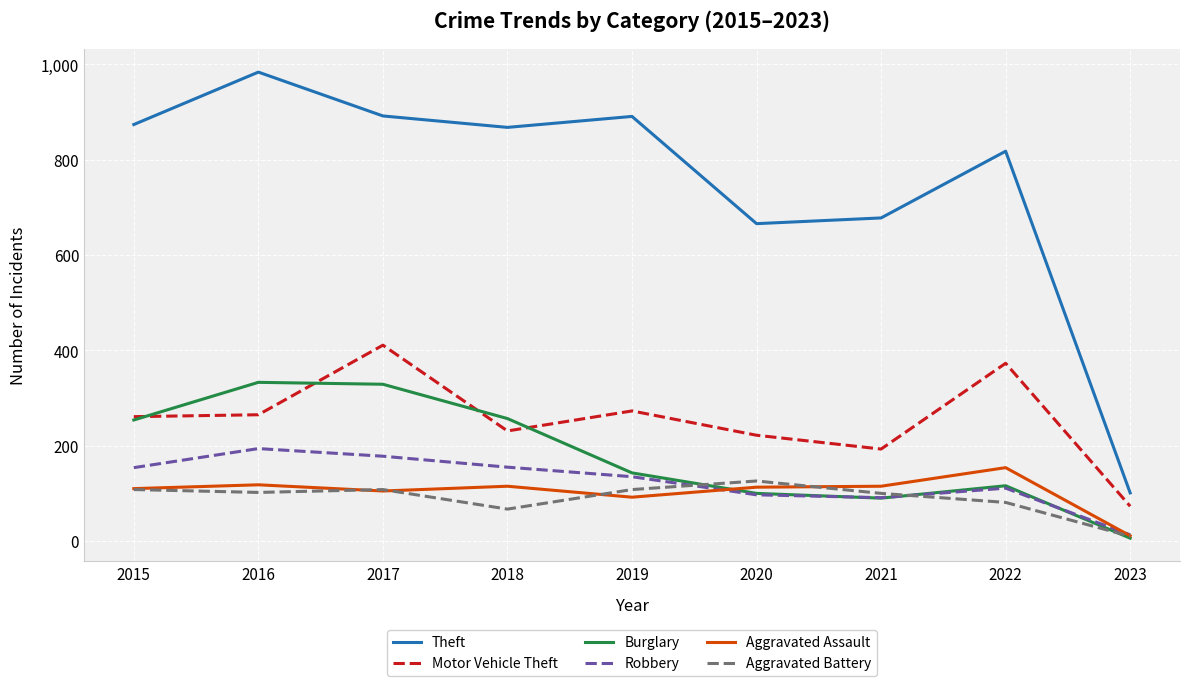

Which series has the widest spread of values?

Theft